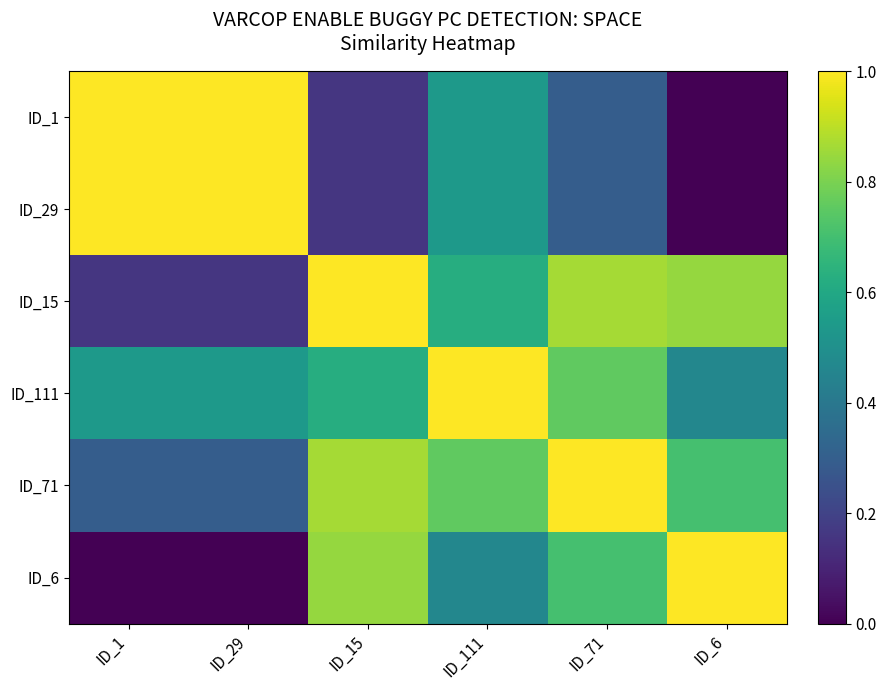

At how many categories does at least one series exceed 0?

6